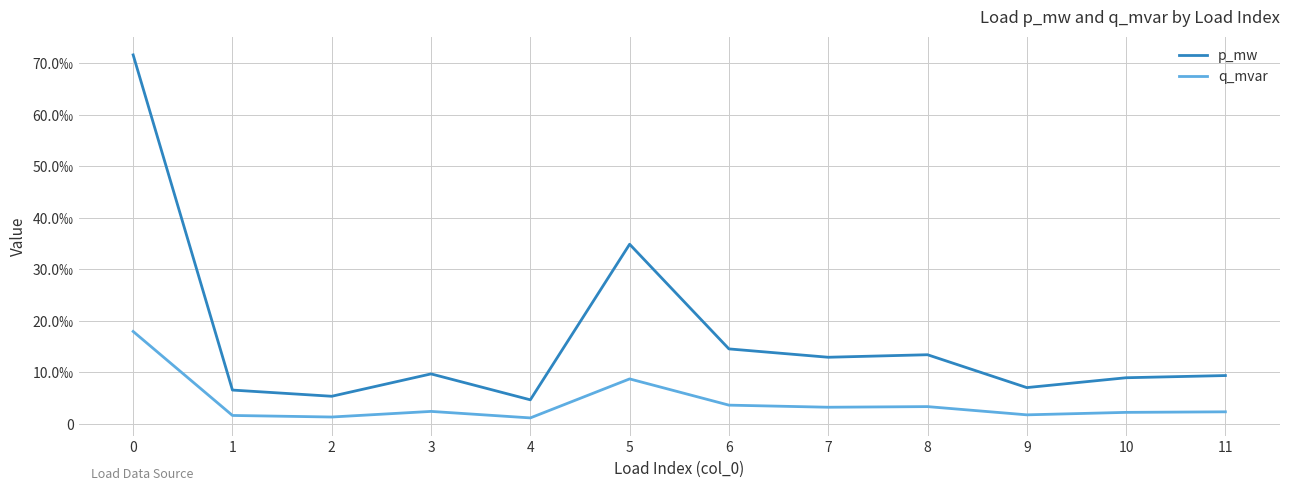

Rank the series by their average value, from highest to lowest.

p_mw, q_mvar